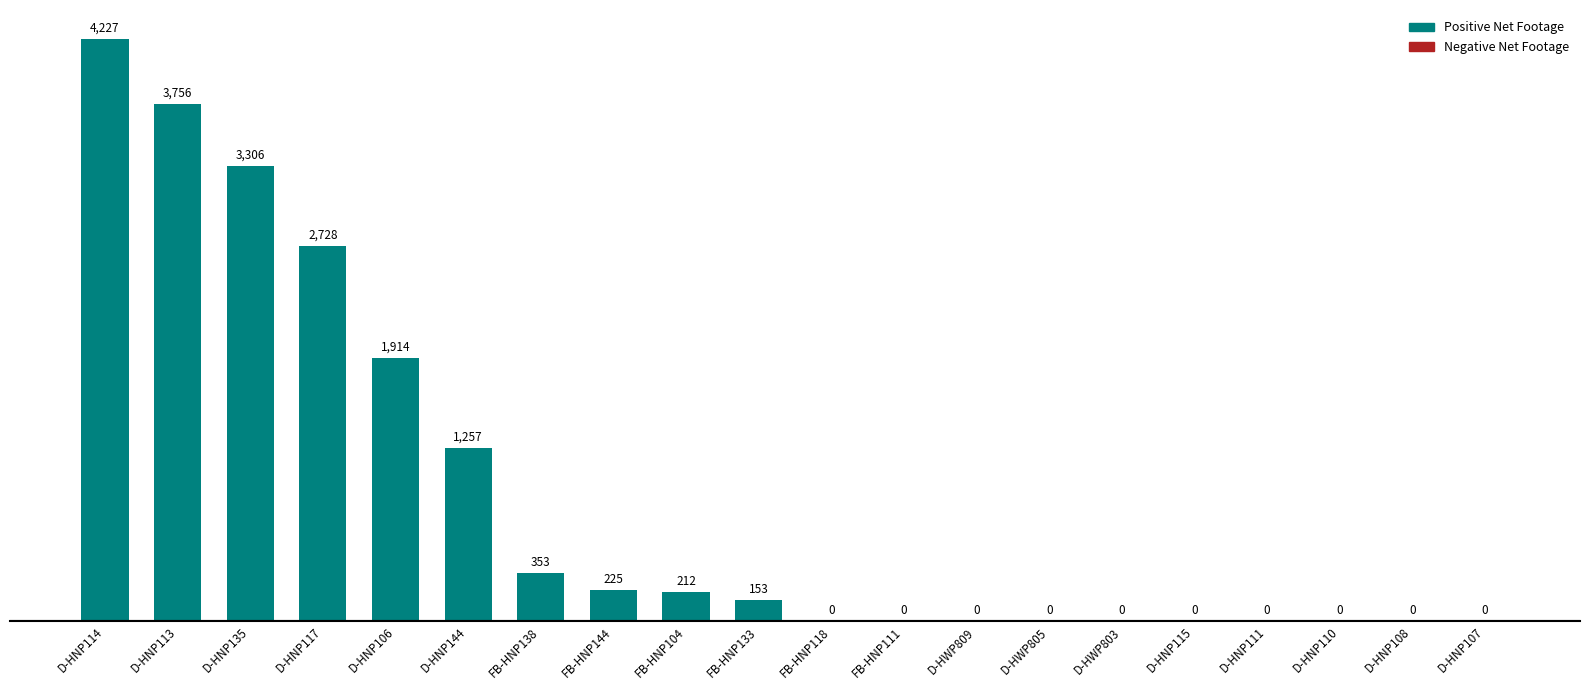

Reading left to right, what are all the values shown in this chart?

4227	3756	3306	2728	1914	1257	353	225	212	153	0	0	0	0	0	0	0	0	0	0